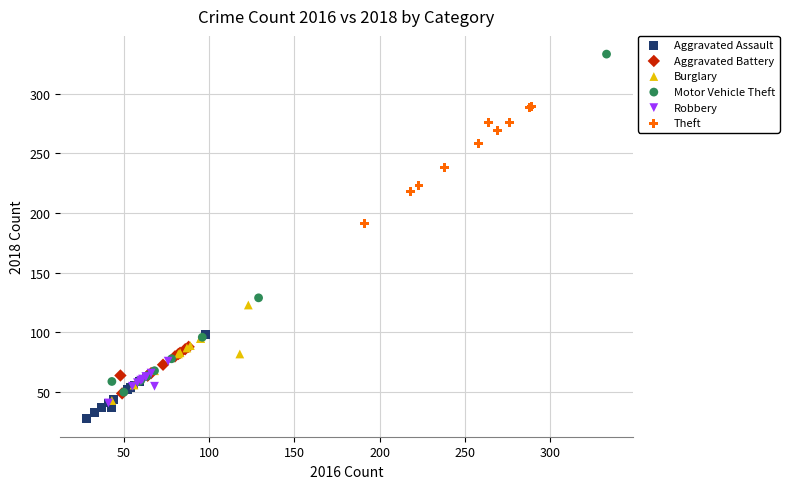

Which series reaches the maximum Y coordinate?

Motor Vehicle Theft